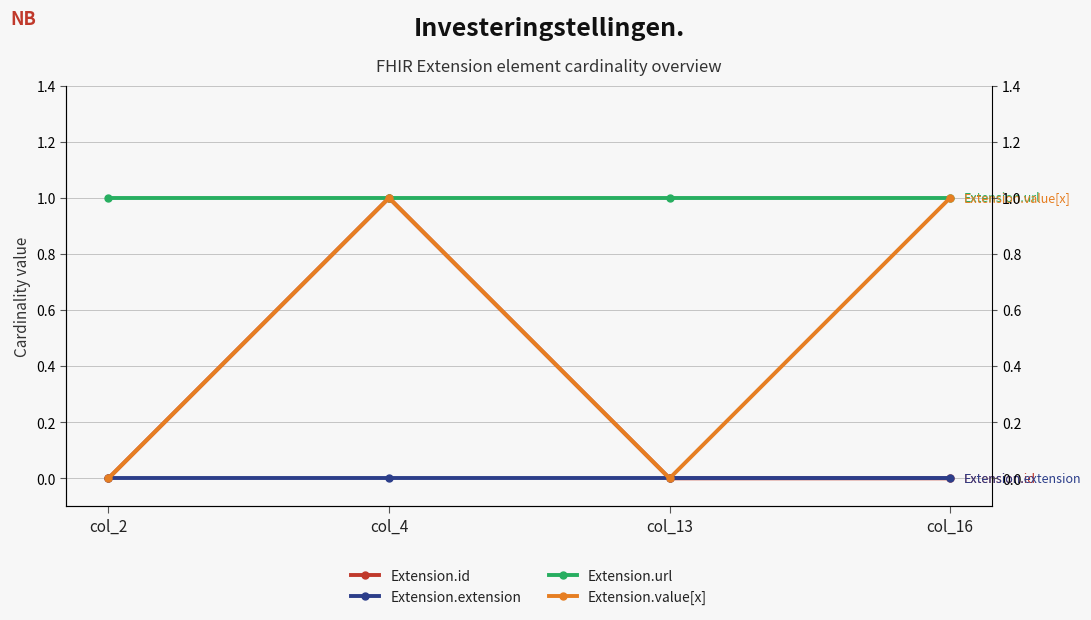

Which series has the widest spread of values?

Extension.id